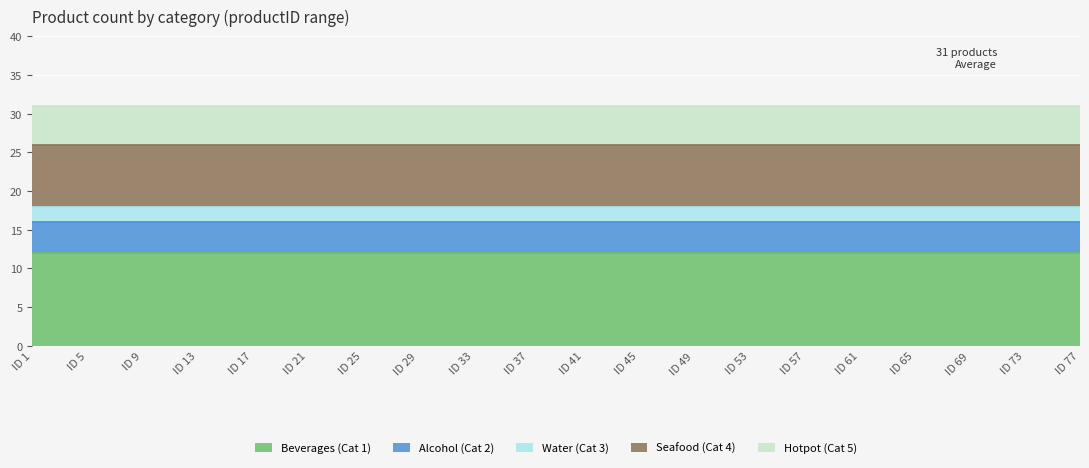

At which label is Water (Cat 3) closest to 2?

1